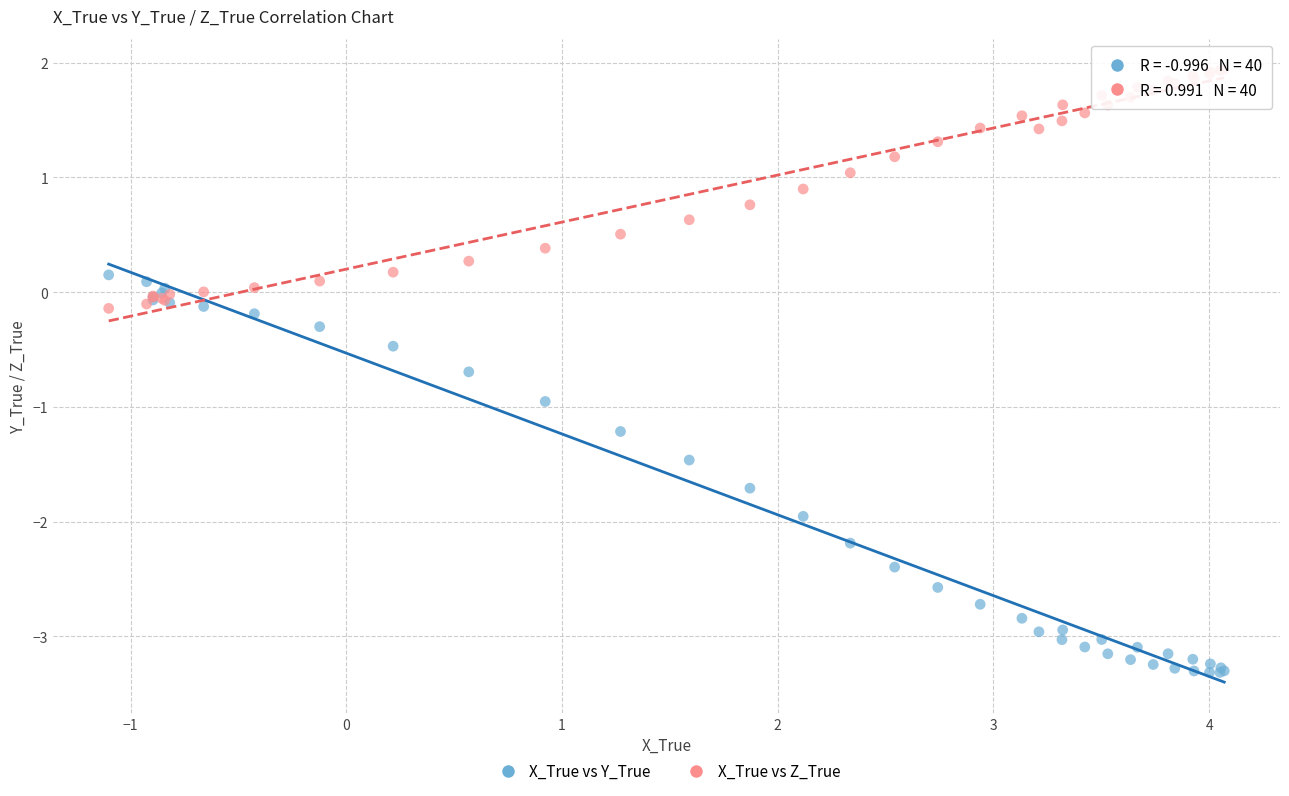

What are all the series names shown in the legend?

X_True vs Y_True, X_True vs Z_True